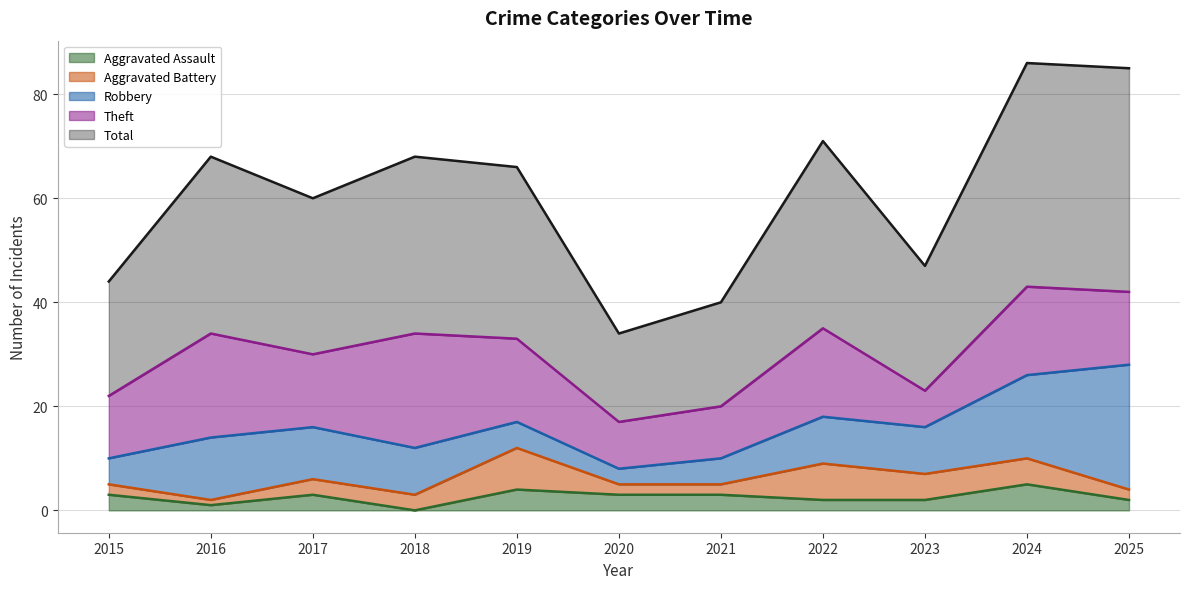

What is the highest value of the Aggravated Assault series?

5